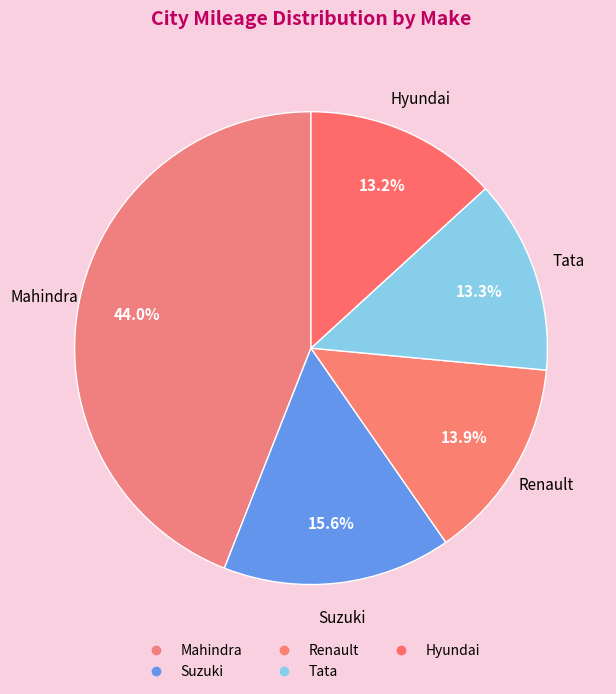

Count the number of slices in the pie.

5